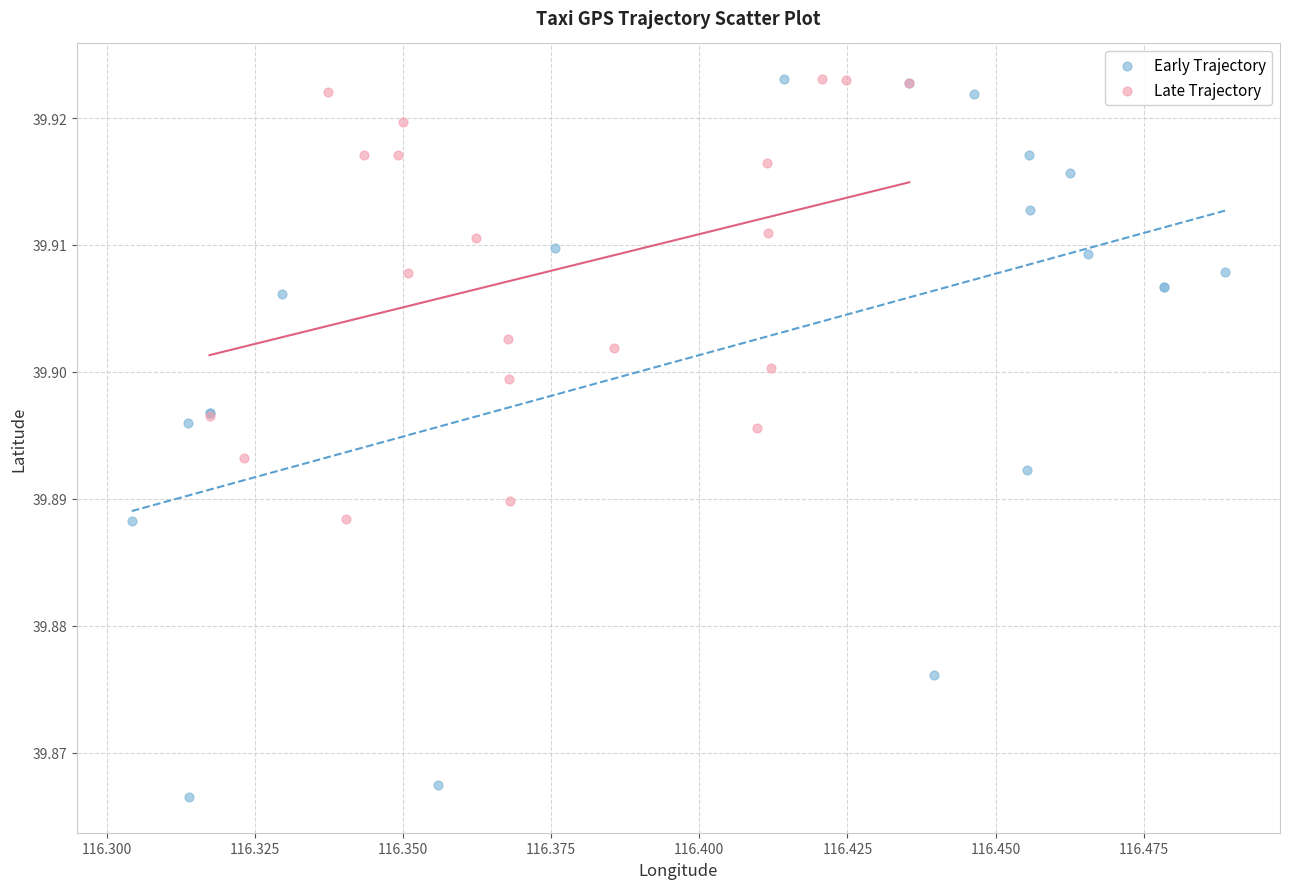

What are all the series names shown in the legend?

Early Trajectory, Late Trajectory